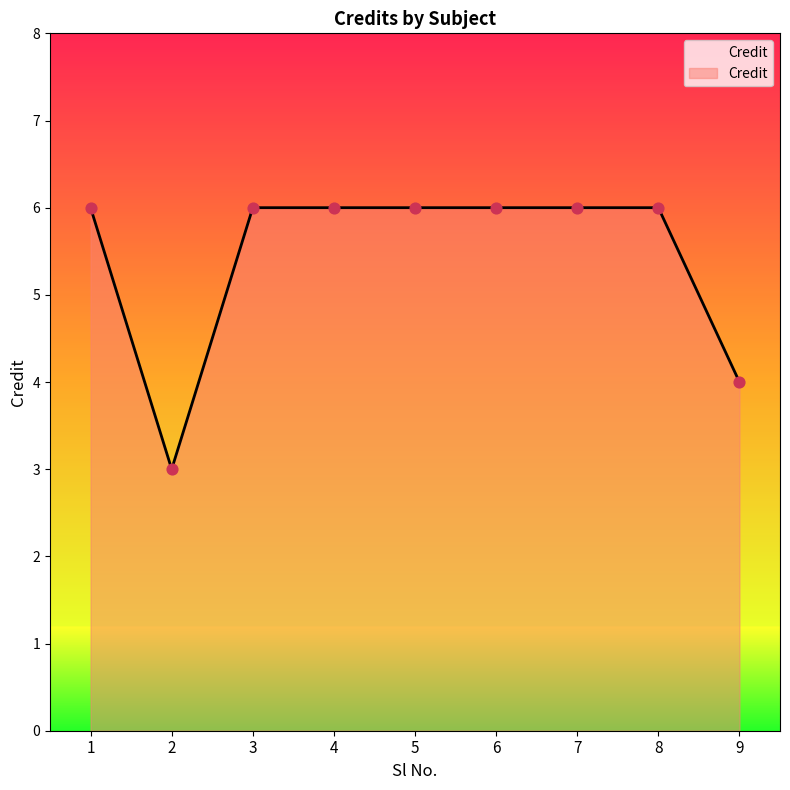

Approximately how many times larger is the value at 6 compared to 3?

1.0